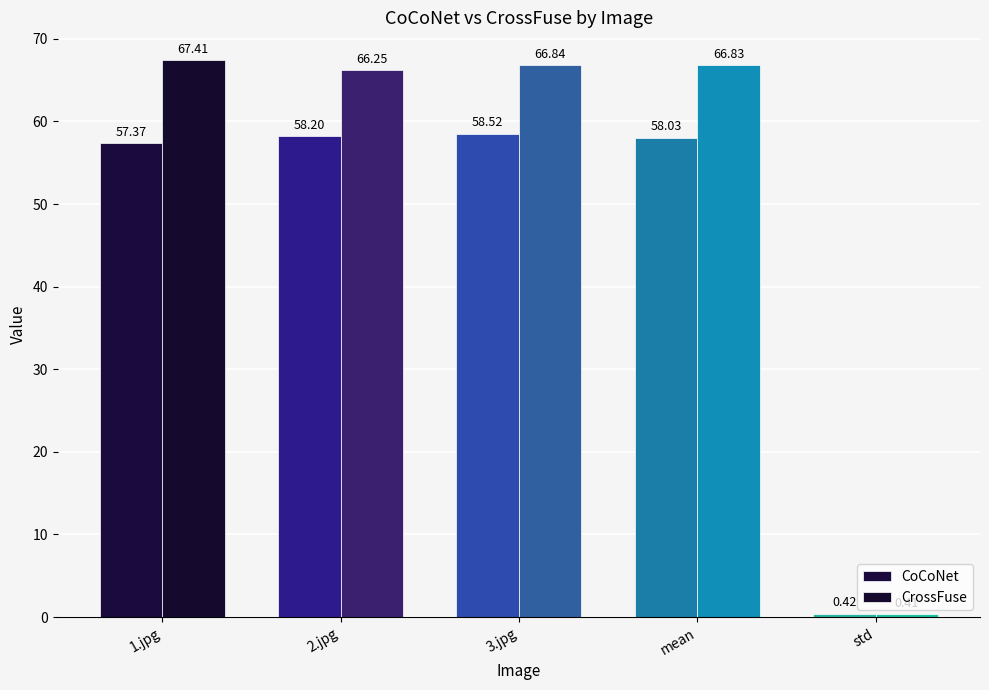

How many groups of bars are there?

5